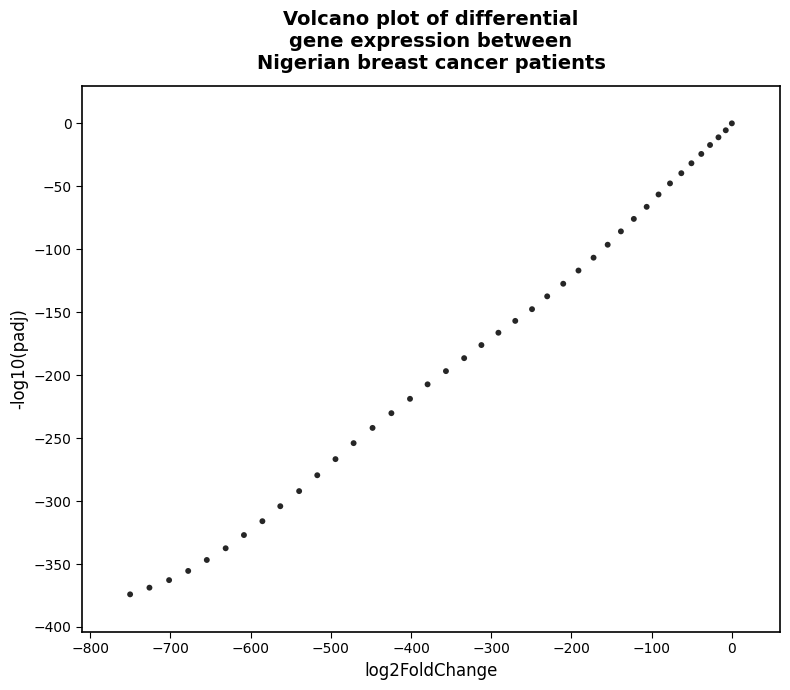

What is the range of Y values (max minus min)?

374.1